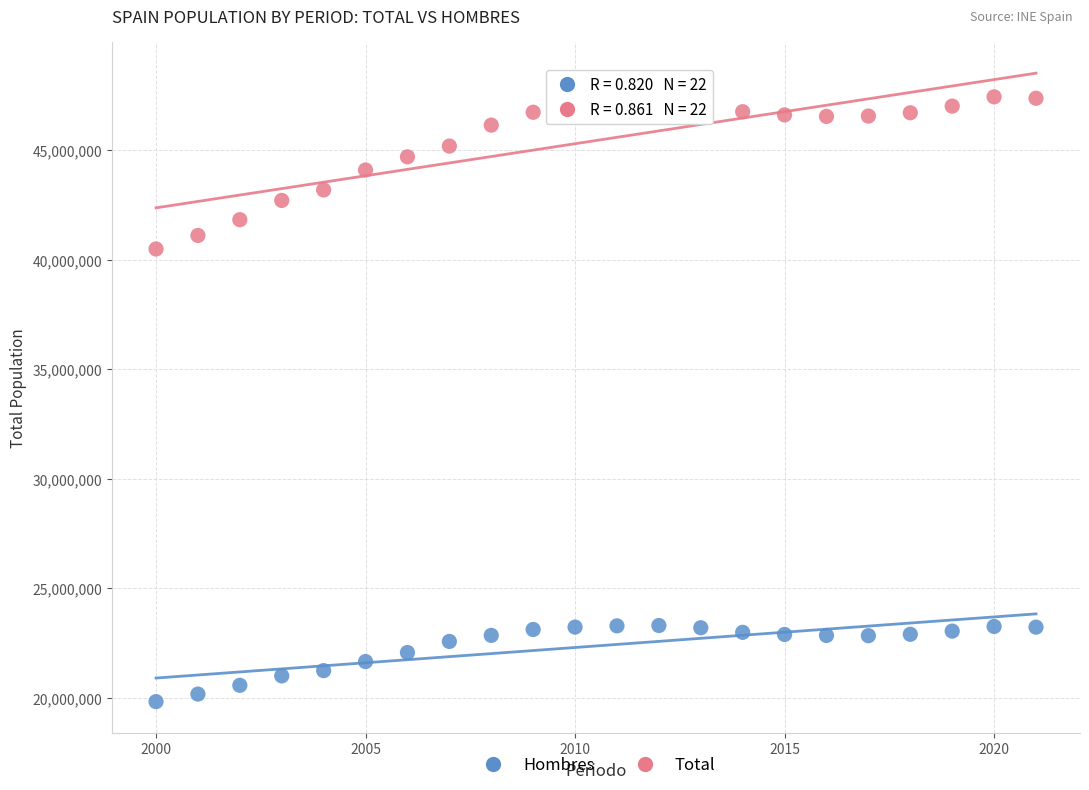

Which series has the widest spread of Y values?

Total